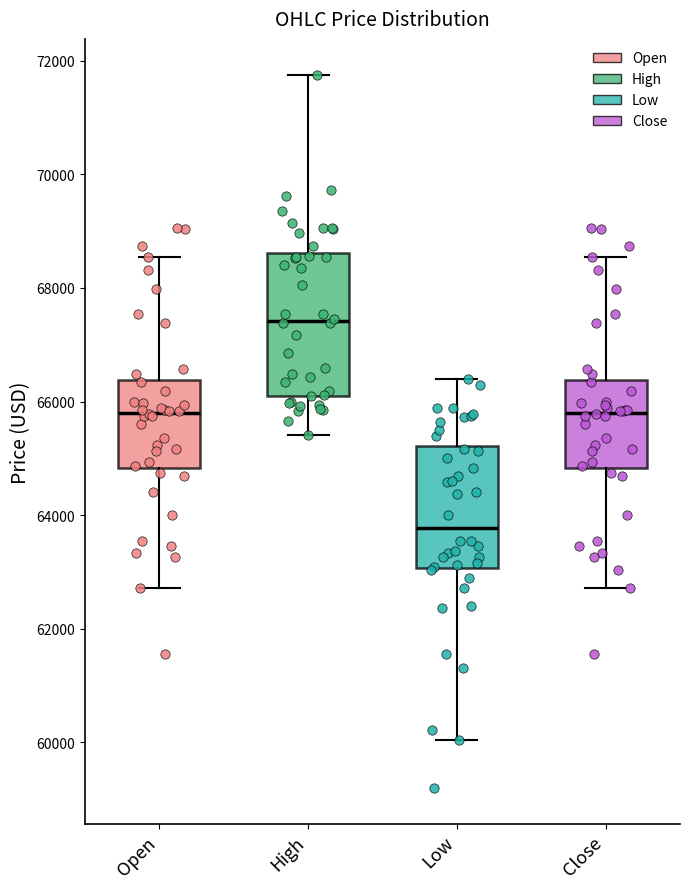

Reading left to right, transcribe this box plot: for each box, give where its median line is, the range the box spans, and where its two whiskers end, as read against the y-axis. The values are not printed on the chart, so give them approximately, as read against the axis.

Open: median 65800, box 64800 to 66400, whiskers 62800 to 68600
High: median 67400, box 66200 to 68600, whiskers 65400 to 71800
Low: median 63800, box 63000 to 65200, whiskers 60000 to 66400
Close: median 65800, box 64800 to 66400, whiskers 62800 to 68600